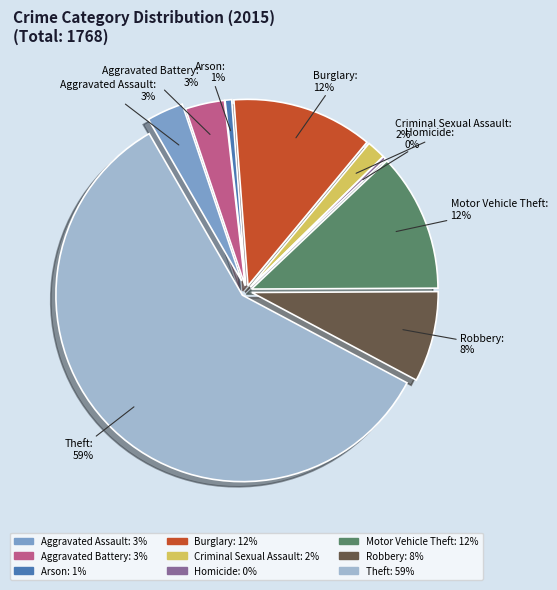

Rank the categories by value from lowest to highest.

Homicide, Arson, Criminal Sexual Assault, Aggravated Assault, Aggravated Battery, Robbery, Motor Vehicle Theft, Burglary, Theft